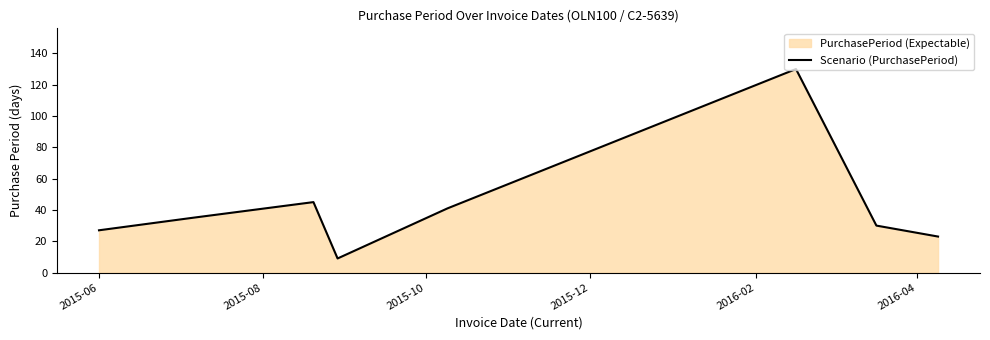

What is the difference between the maximum and second lowest values?

107